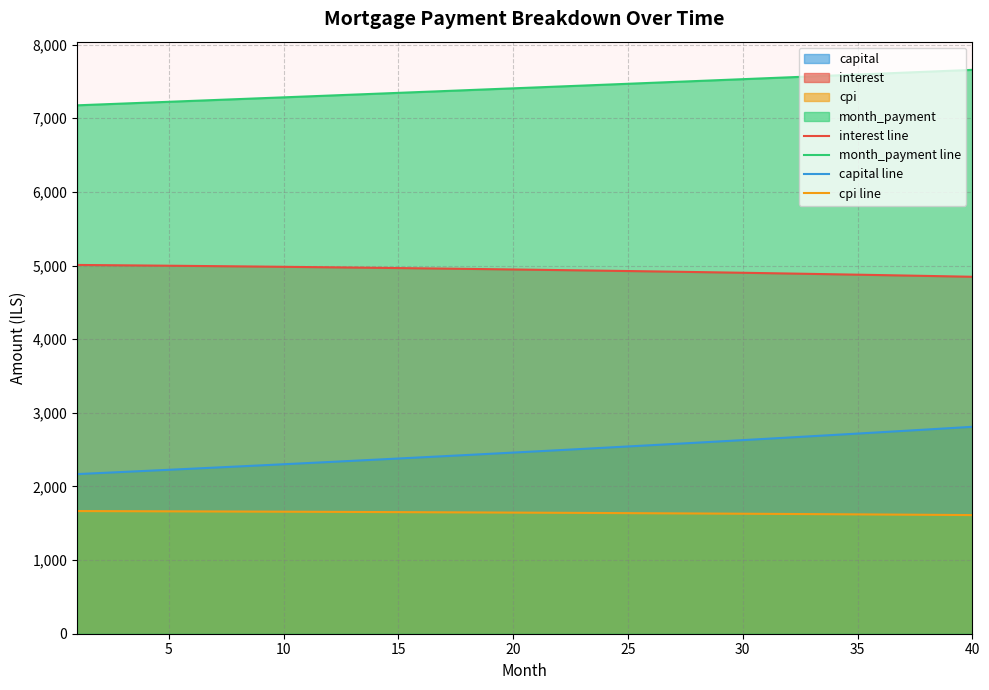

How many lines are shown in the chart?

4